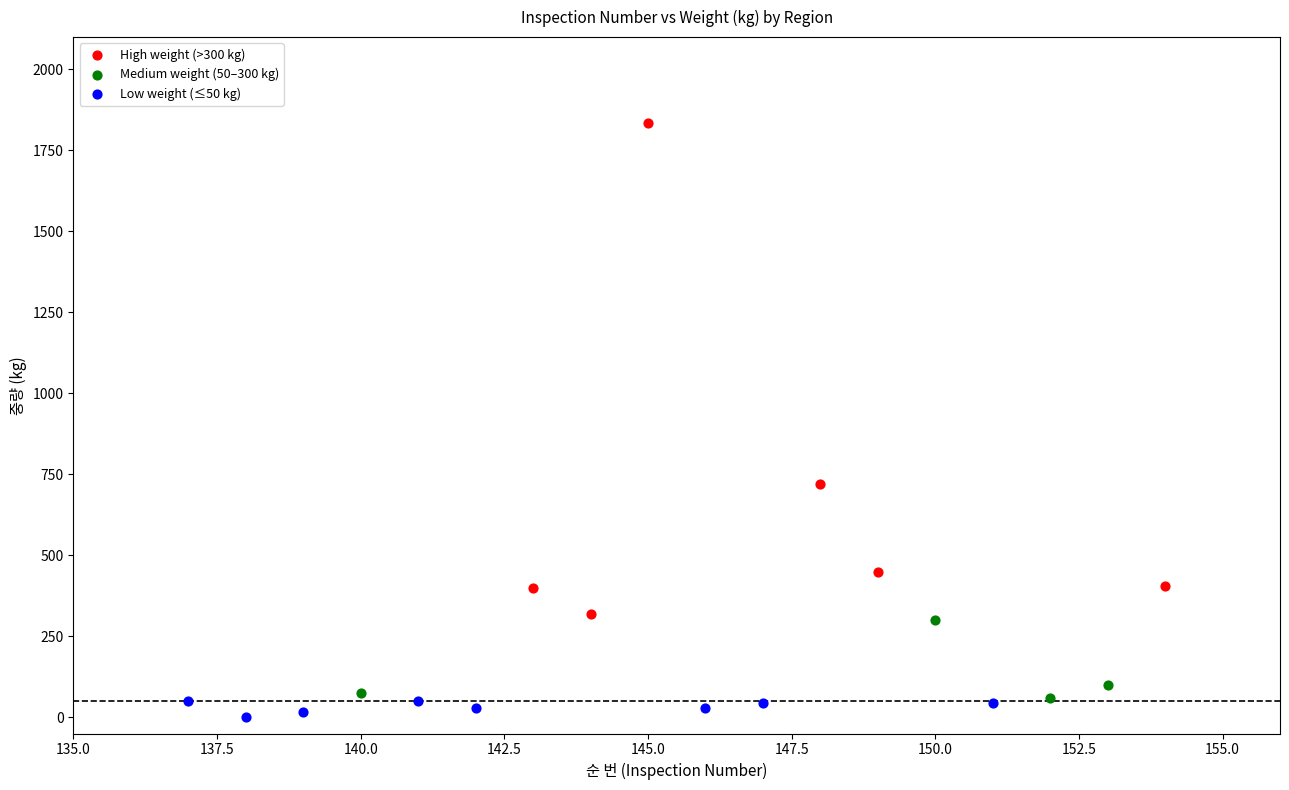

Which series contains the highest Y value?

High weight (>300 kg)